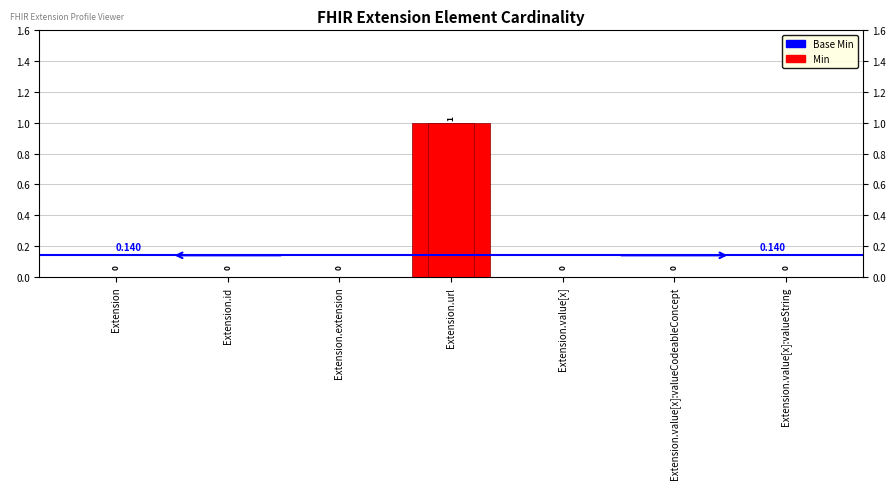

Which series has the widest spread of values?

Base Min